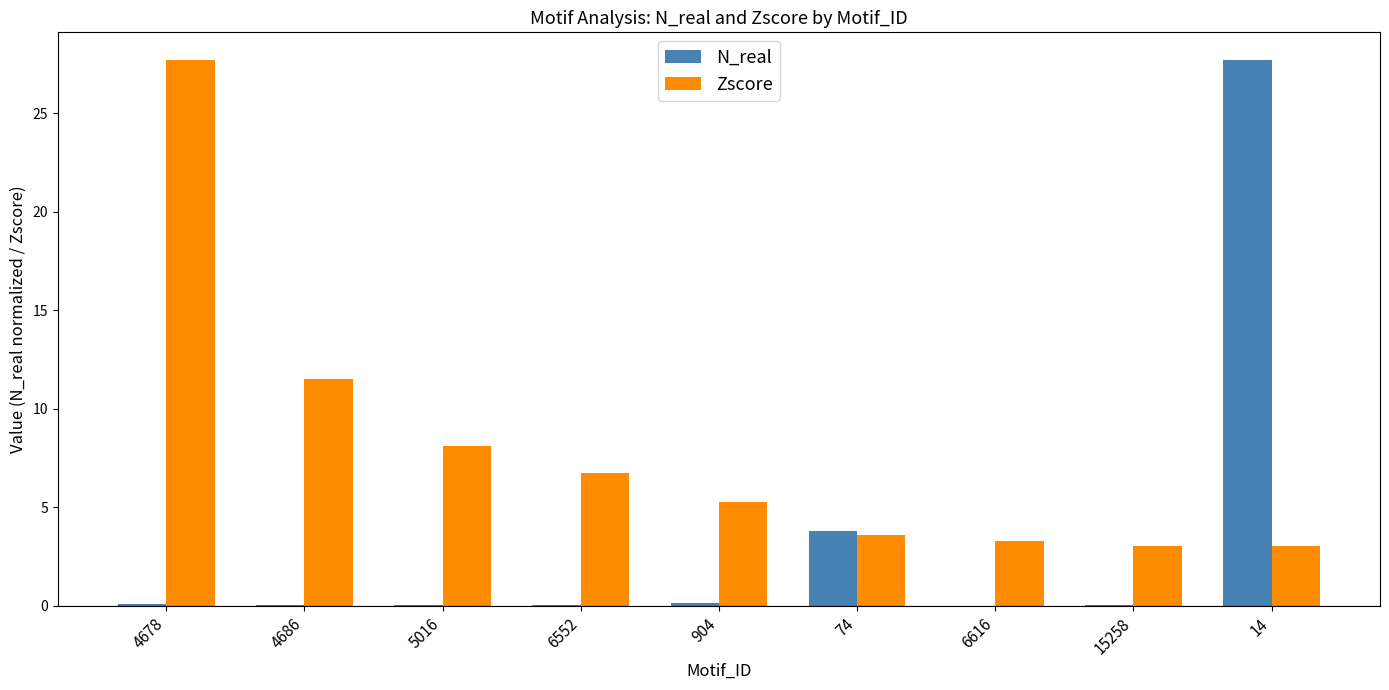

Which category has the highest value in the N_real series?

14